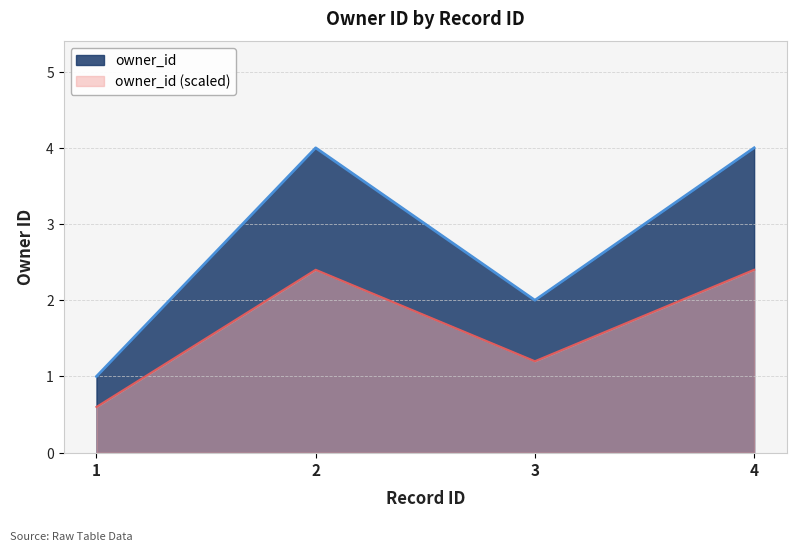

Which label corresponds to the largest value in the chart?

2